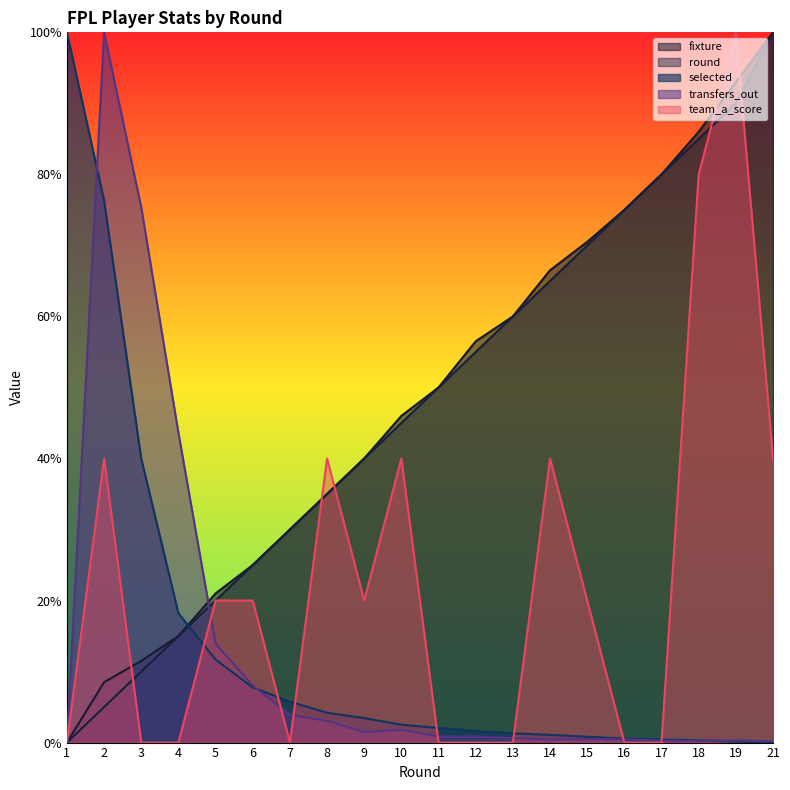

What is the difference between the maximum and second lowest values in the team_a_score series?

1.0